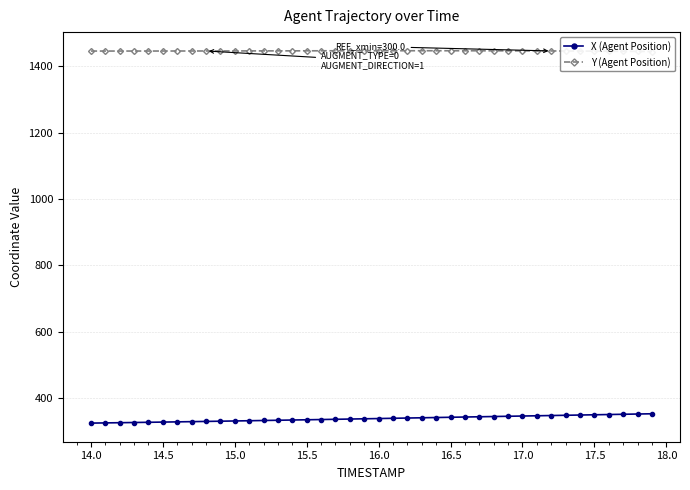

In Y (Agent Position), how many points are higher than both neighbors (excluding endpoints)?

1